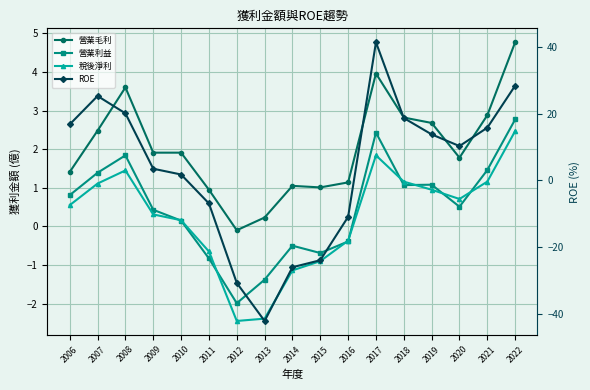

What is the average value of the 營業利益 series?

0.5